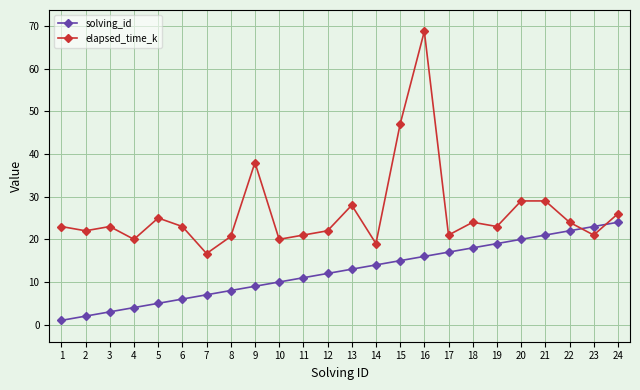

Does the chart display data point markers on the line(s)?

Yes